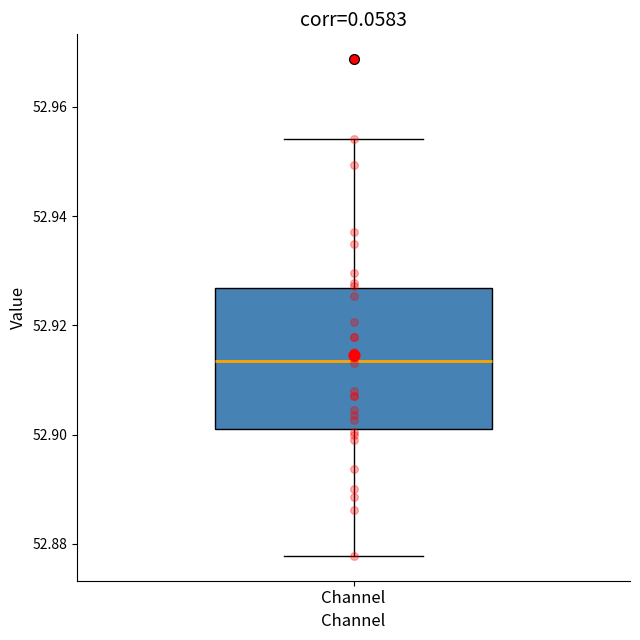

Read this box plot against the y-axis: the position of the median line, the range covered by the box, and the ends of both whiskers. The values are not printed on the chart, so give them approximately, as read against the axis.

median 52.914, box 52.902 to 52.926, whiskers 52.878 to 52.954